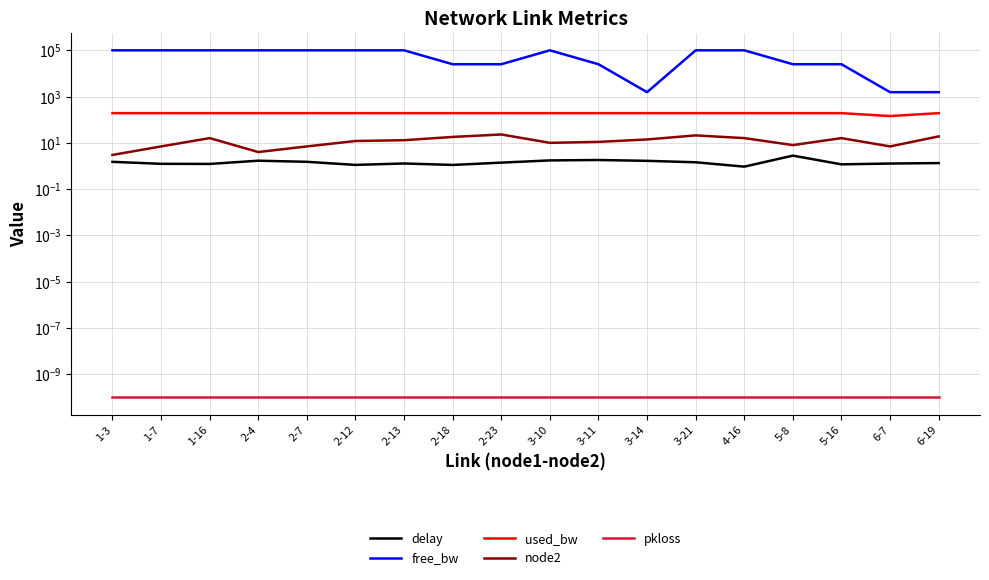

The pkloss series shows 0.0 at 2-12. True or false?

False